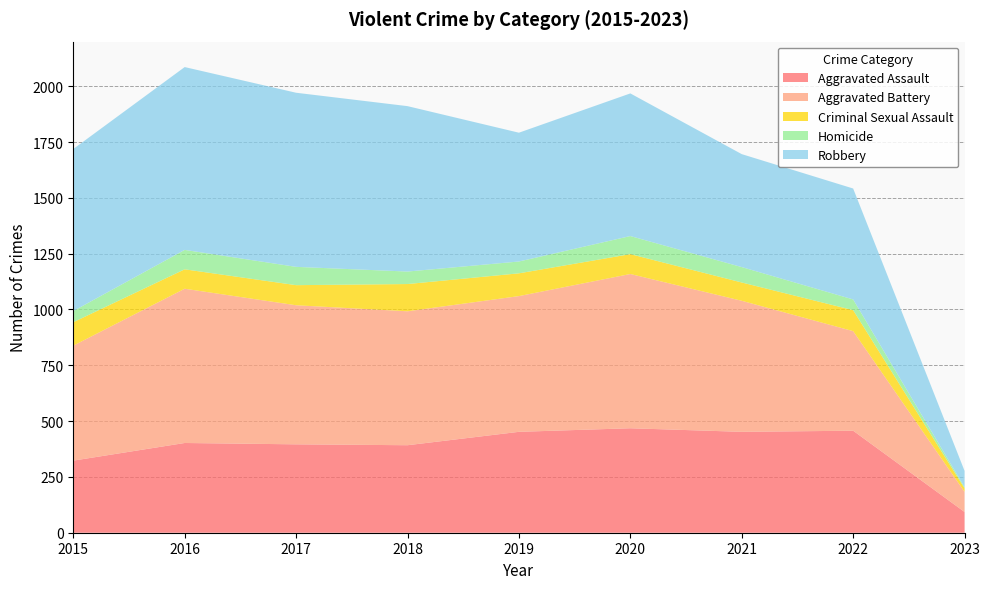

Reading right to left, extract all data points from this chart.

Aggravated Assault: 2023=93	2022=457	2021=452	2020=468	2019=452	2018=392	2017=396	2016=402	2015=323
Aggravated Battery: 2023=90	2022=446	2021=587	2020=691	2019=608	2018=600	2017=623	2016=691	2015=515
Criminal Sexual Assault: 2023=16	2022=94	2021=82	2020=89	2019=102	2018=122	2017=90	2016=87	2015=105
Homicide: 2023=5	2022=48	2021=69	2020=81	2019=53	2018=56	2017=82	2016=87	2015=50
Robbery: 2023=73	2022=497	2021=506	2020=639	2019=577	2018=741	2017=780	2016=819	2015=726